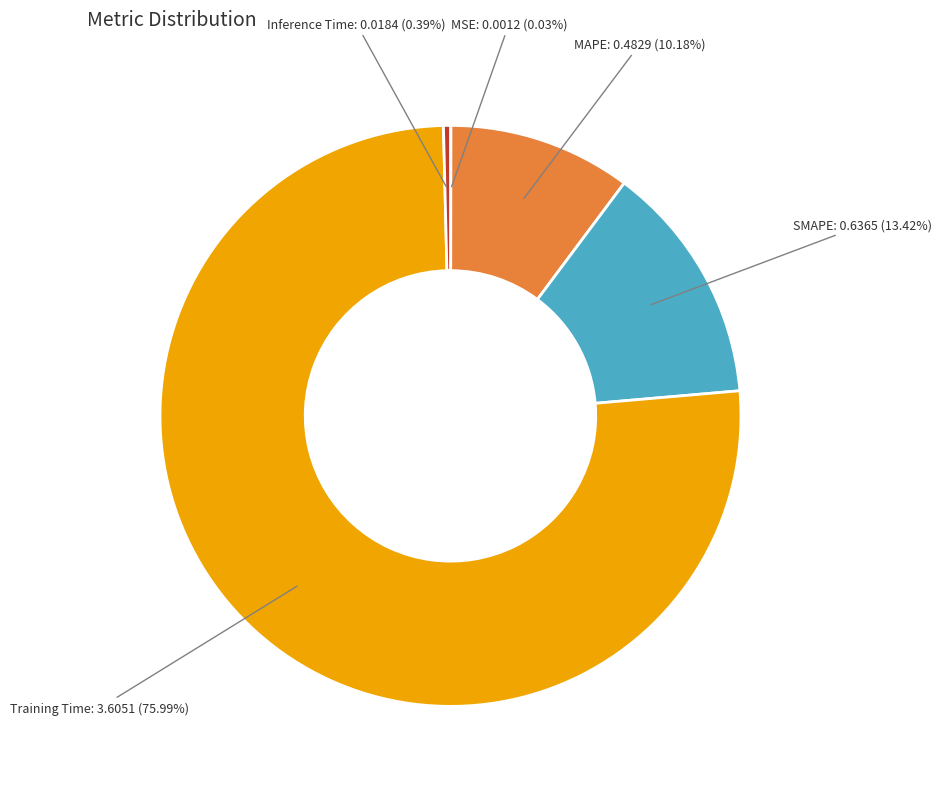

Is Training Time: 3.6051 (75.99%) the majority of the pie?

Yes